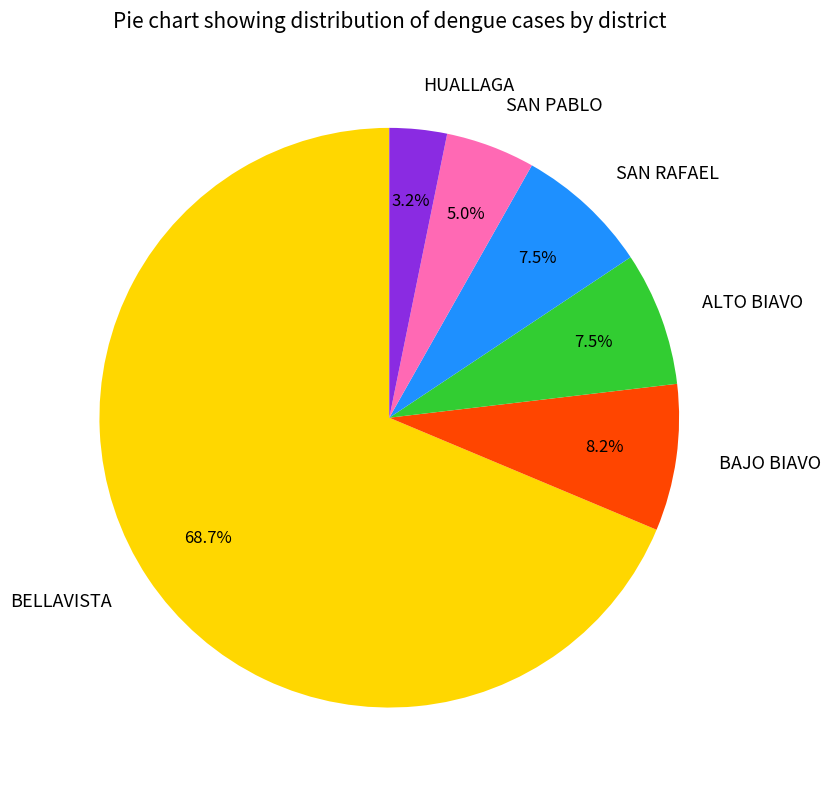

Which slice represents more than half of the pie?

BELLAVISTA